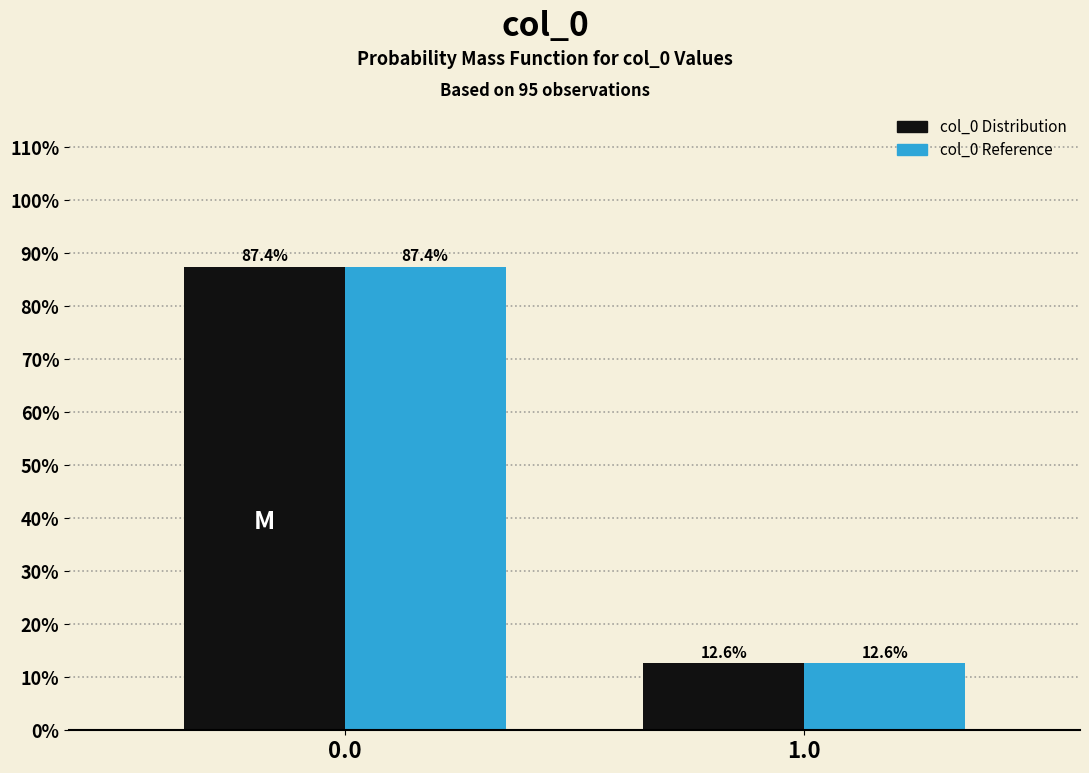

Reading left to right, list all the values displayed in this chart.

col_0 Distribution: 0.0=87.4	1.0=12.6
col_0 Reference: 0.0=87.4	1.0=12.6